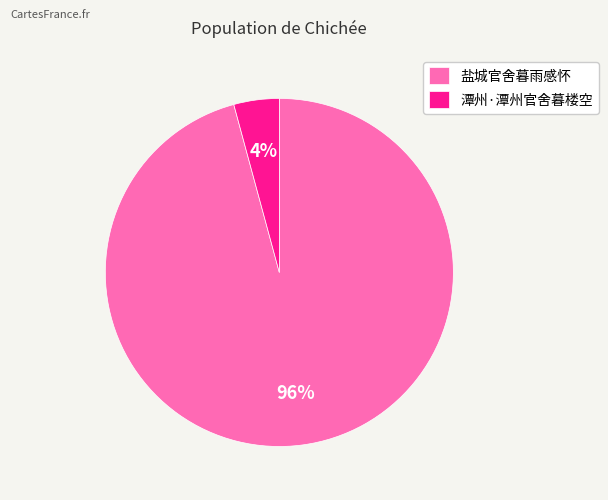

Which slice represents more than half of the pie?

盐城官舍暮雨感怀